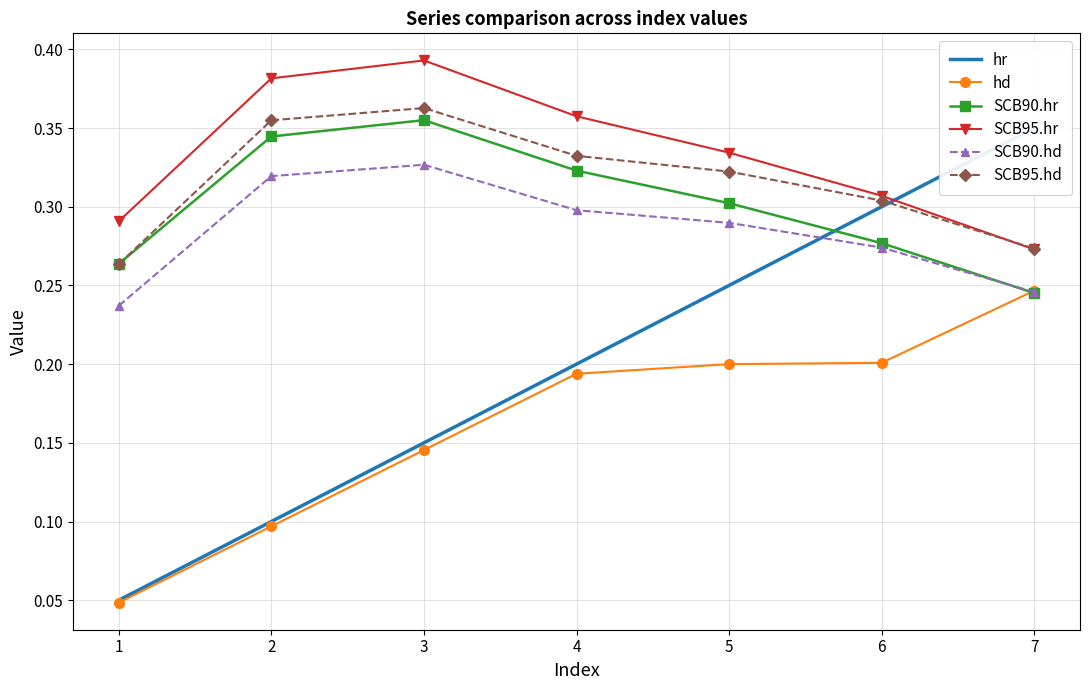

In SCB95.hd, how many points are higher than both neighbors (excluding endpoints)?

1